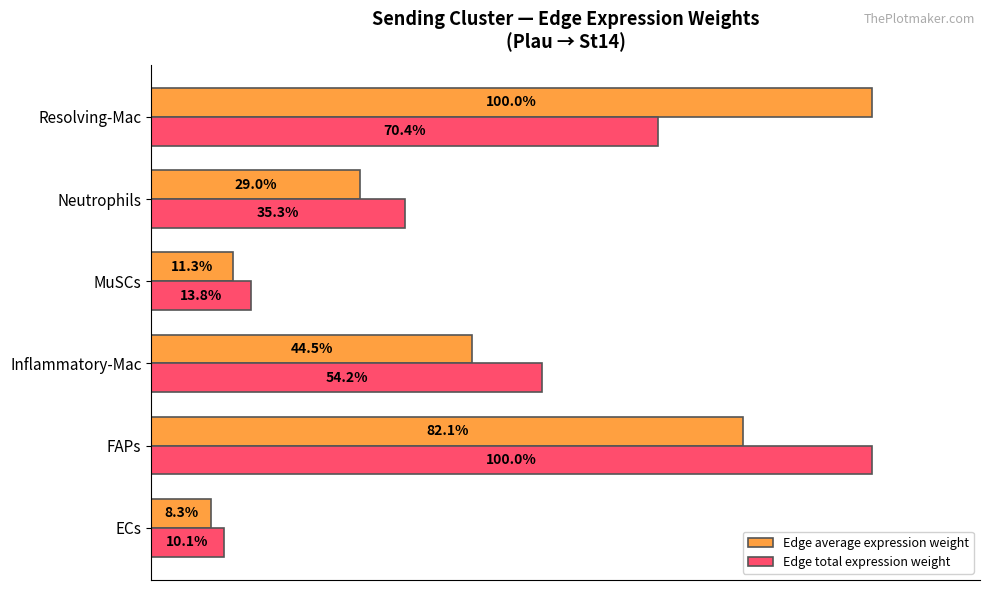

List the labels in order of Edge total expression weight value, smallest first.

ECs, MuSCs, Neutrophils, Inflammatory-Mac, Resolving-Mac, FAPs